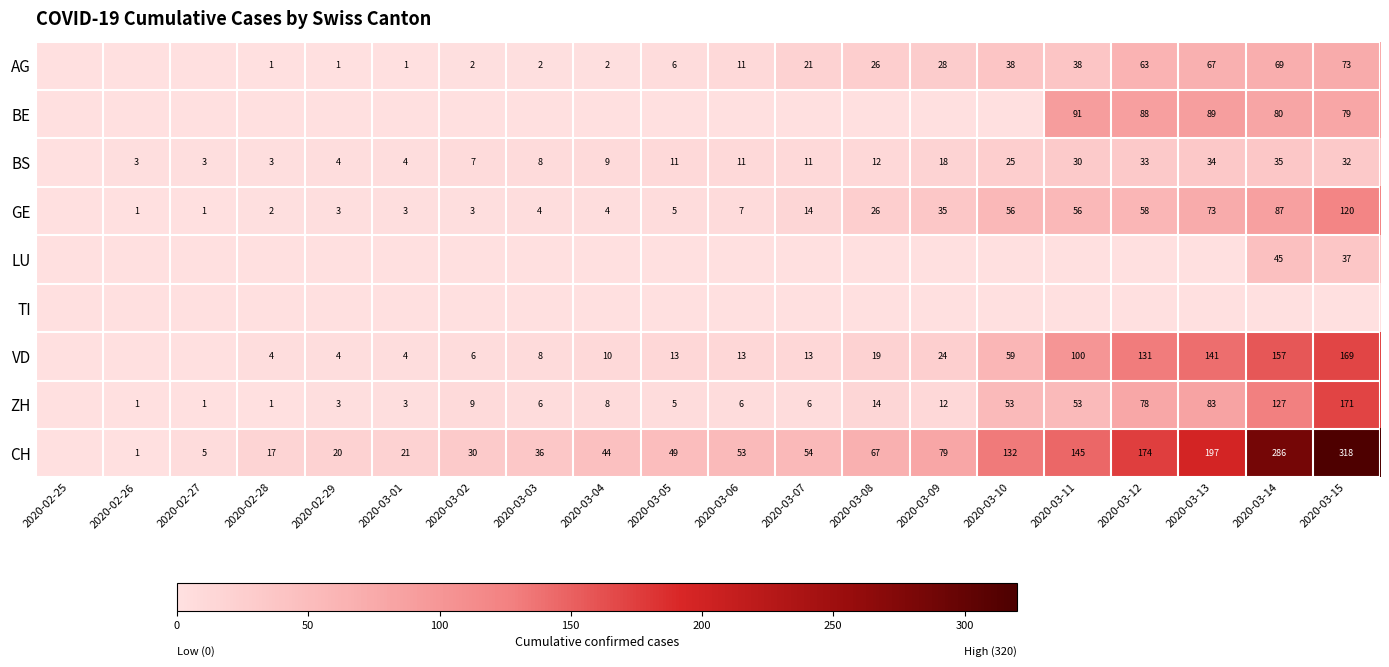

The value of ZH at 2020-02-26 is 2. True or false?

False